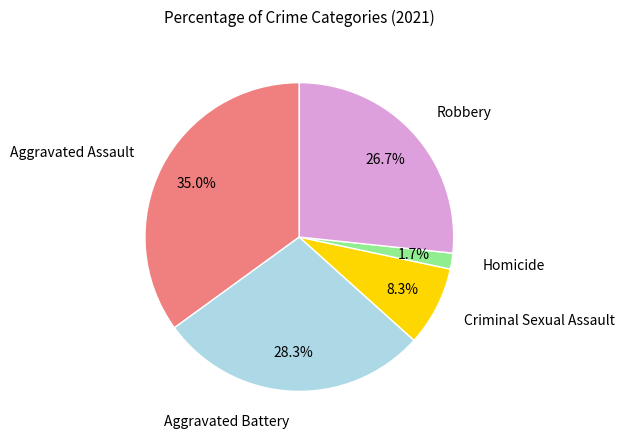

Is there any slice that represents more than half of the pie?

No